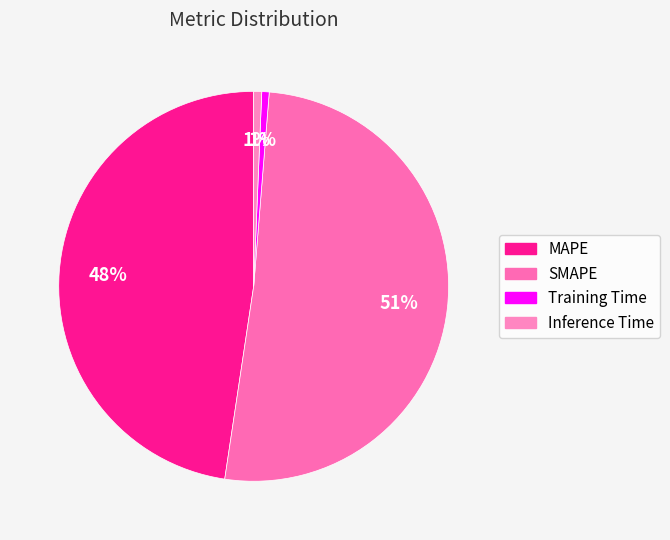

The SMAPE slice represents 51% of the pie. True or false?

True